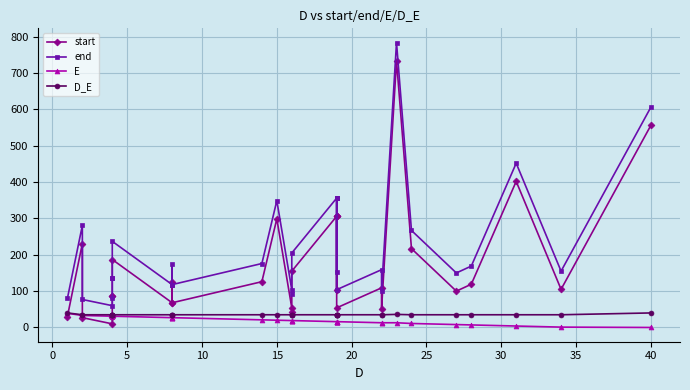

Is it true that end equals 283 at 26?

False